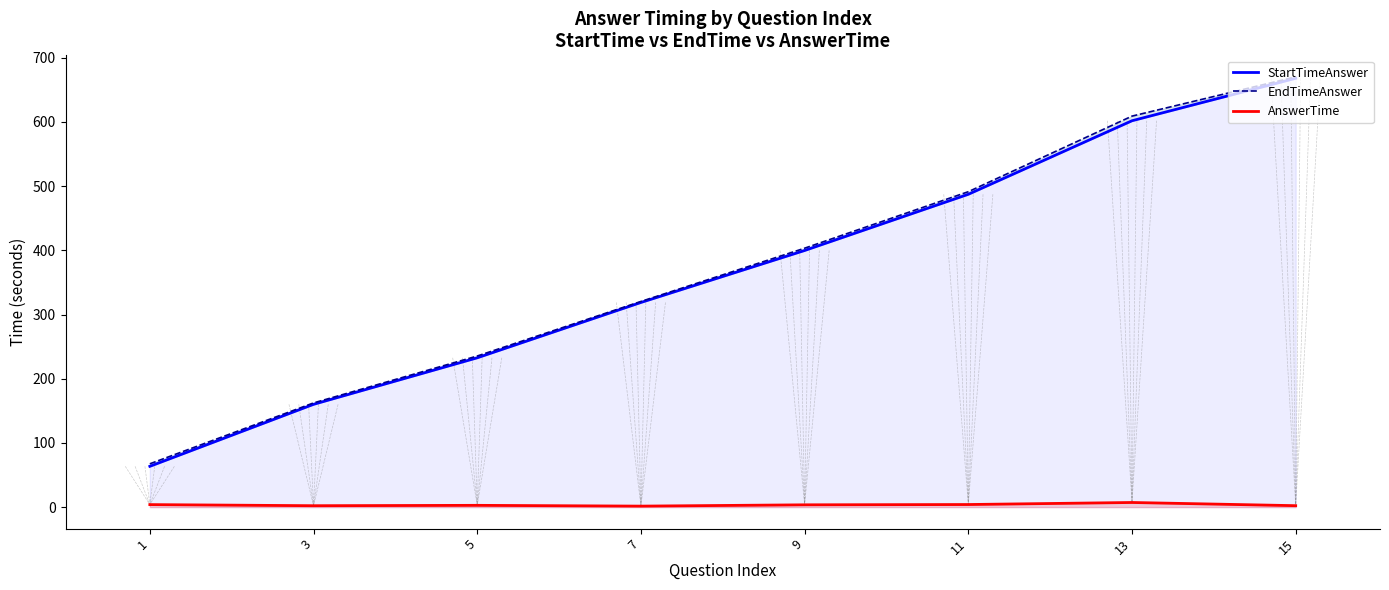

The value of StartTimeAnswer at 3 is 74.8. True or false?

False